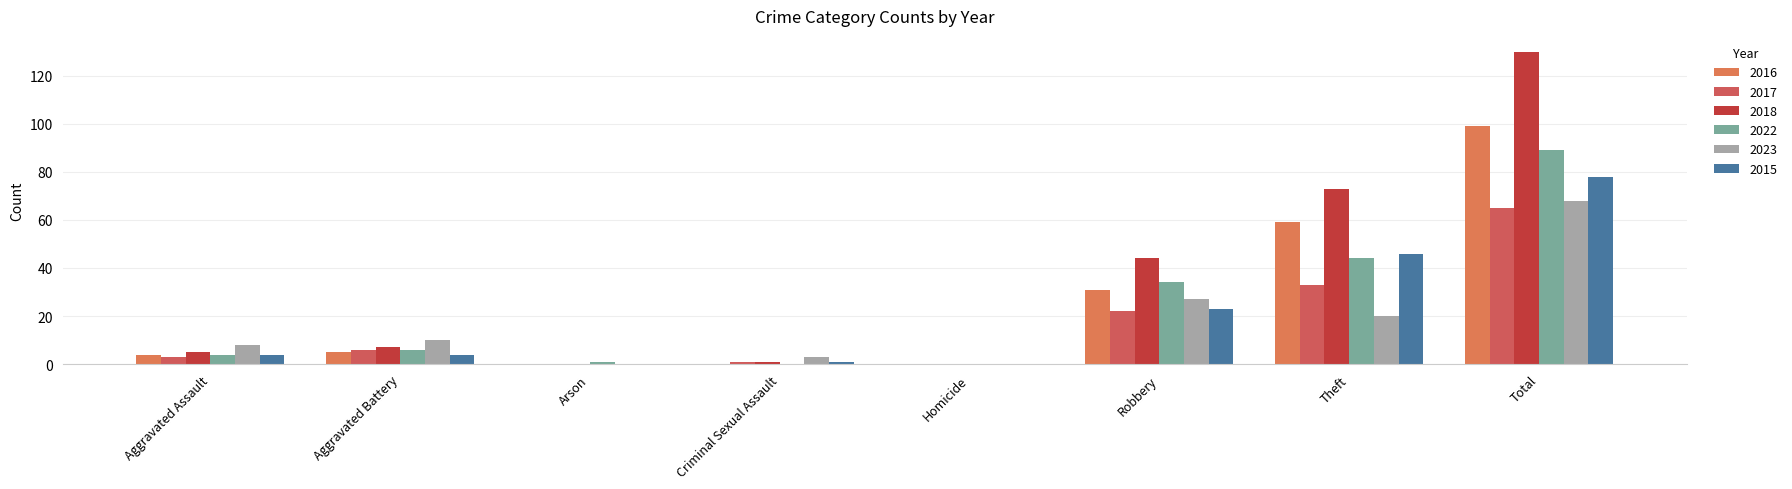

Reading left to right, extract all data points from this chart.

2016: Aggravated Assault=4	Aggravated Battery=5	Arson=0	Criminal Sexual Assault=0	Homicide=0	Robbery=31	Theft=59	Total=99
2017: Aggravated Assault=3	Aggravated Battery=6	Arson=0	Criminal Sexual Assault=1	Homicide=0	Robbery=22	Theft=33	Total=65
2018: Aggravated Assault=5	Aggravated Battery=7	Arson=0	Criminal Sexual Assault=1	Homicide=0	Robbery=44	Theft=73	Total=130
2022: Aggravated Assault=4	Aggravated Battery=6	Arson=1	Criminal Sexual Assault=0	Homicide=0	Robbery=34	Theft=44	Total=89
2023: Aggravated Assault=8	Aggravated Battery=10	Arson=0	Criminal Sexual Assault=3	Homicide=0	Robbery=27	Theft=20	Total=68
2015: Aggravated Assault=4	Aggravated Battery=4	Arson=0	Criminal Sexual Assault=1	Homicide=0	Robbery=23	Theft=46	Total=78